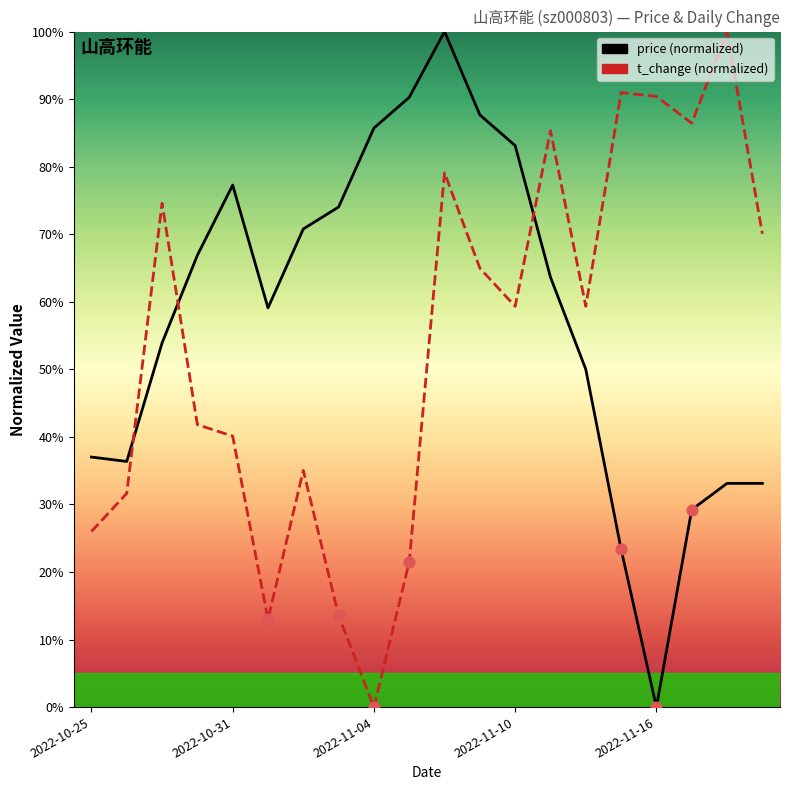

Which series reaches the minimum Y coordinate?

price